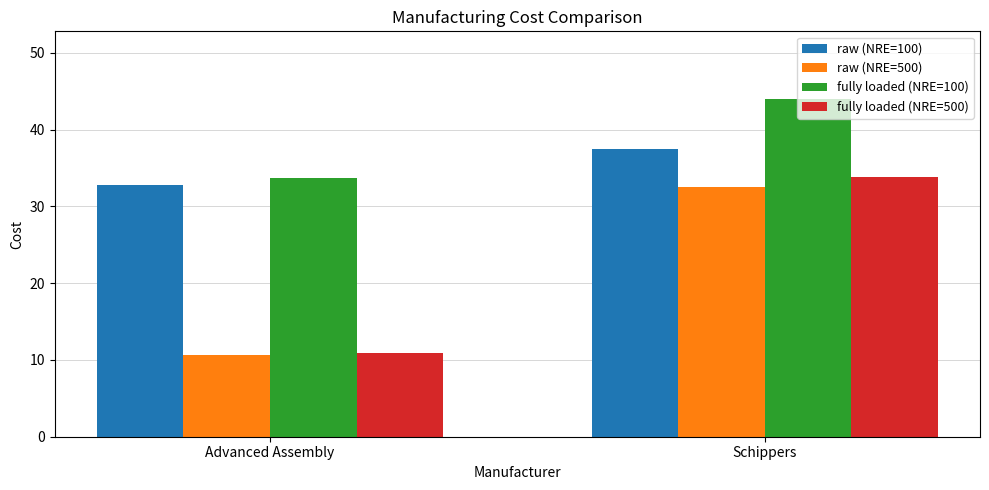

How many bars are there in total?

8